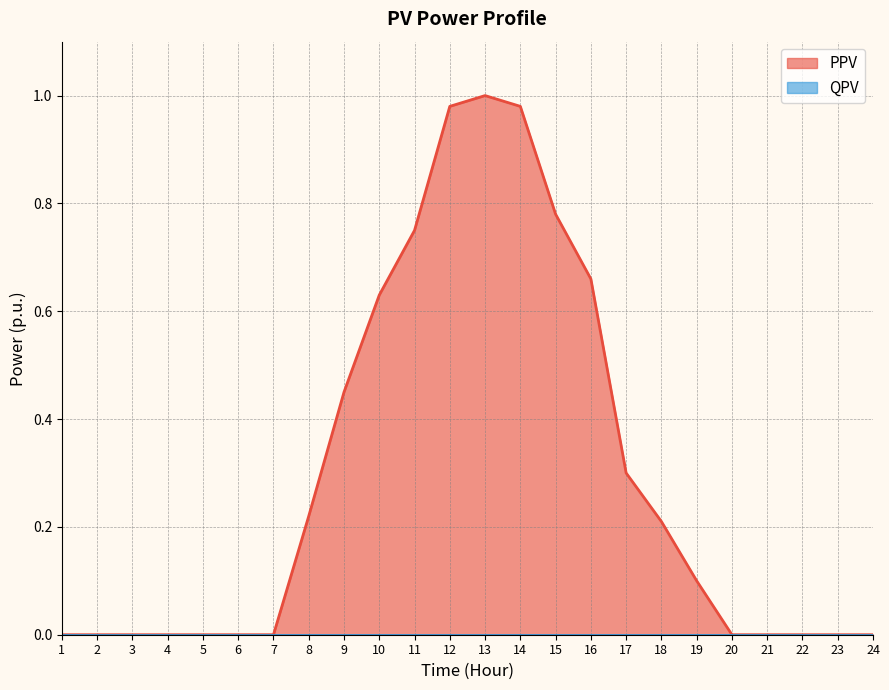

Does the chart have visible grid lines?

Yes